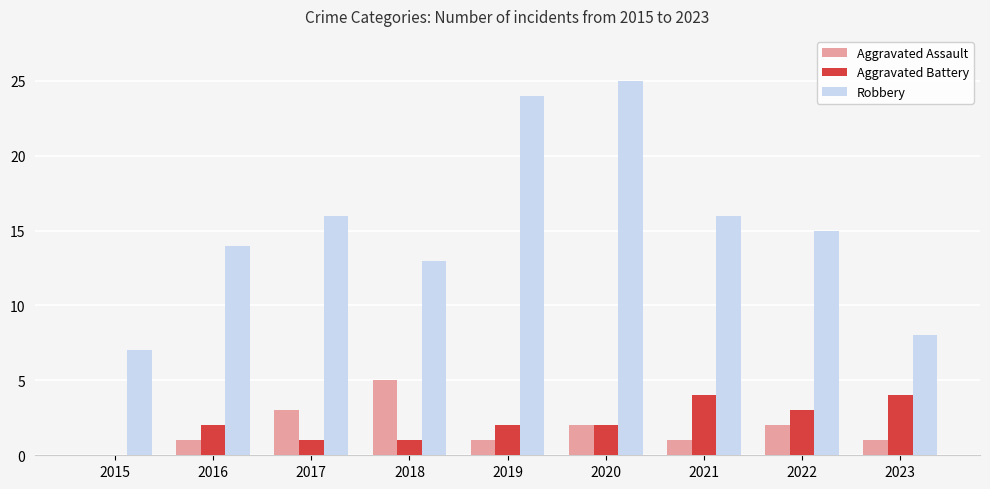

Reading right to left, what are all the values shown in this chart?

Aggravated Assault: 1	2	1	2	1	5	3	1	0
Aggravated Battery: 4	3	4	2	2	1	1	2	0
Robbery: 8	15	16	25	24	13	16	14	7